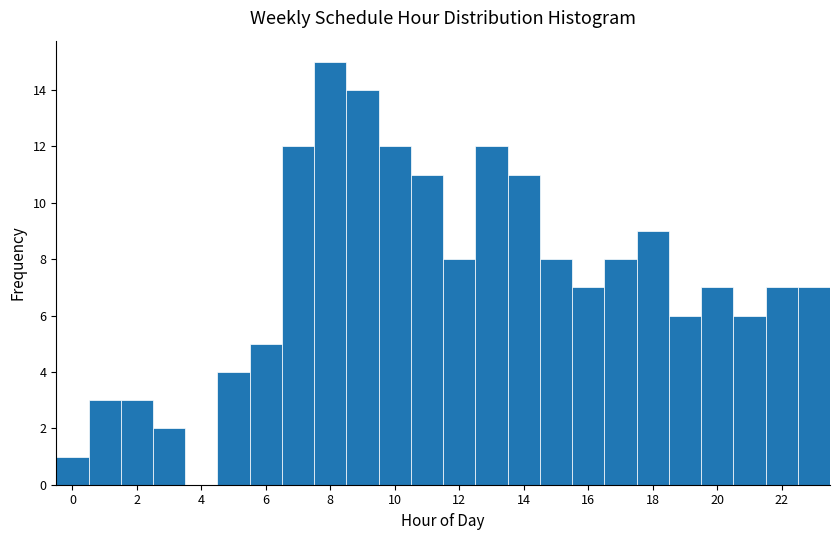

Reading left to right, transcribe this chart: for each bar, give the range it covers on the x-axis and its height. Neither the bar edges nor the heights are printed on the chart, so give them approximately, as read against the axes.

-0.5 to 0.5: 1
0.5 to 1.5: 3
1.5 to 2.5: 3
2.5 to 3.5: 2
3.5 to 4.5: 0
4.5 to 5.5: 4
5.5 to 6.5: 5
6.5 to 7.5: 12
7.5 to 8.5: 15
8.5 to 9.5: 14
9.5 to 10.5: 12
10.5 to 11.5: 11
11.5 to 12.5: 8
12.5 to 13.5: 12
13.5 to 14.5: 11
14.5 to 15.5: 8
15.5 to 16.5: 7
16.5 to 17.5: 8
17.5 to 18.5: 9
18.5 to 19.5: 6
19.5 to 20.5: 7
20.5 to 21.5: 6
21.5 to 22.5: 7
22.5 to 23.5: 7